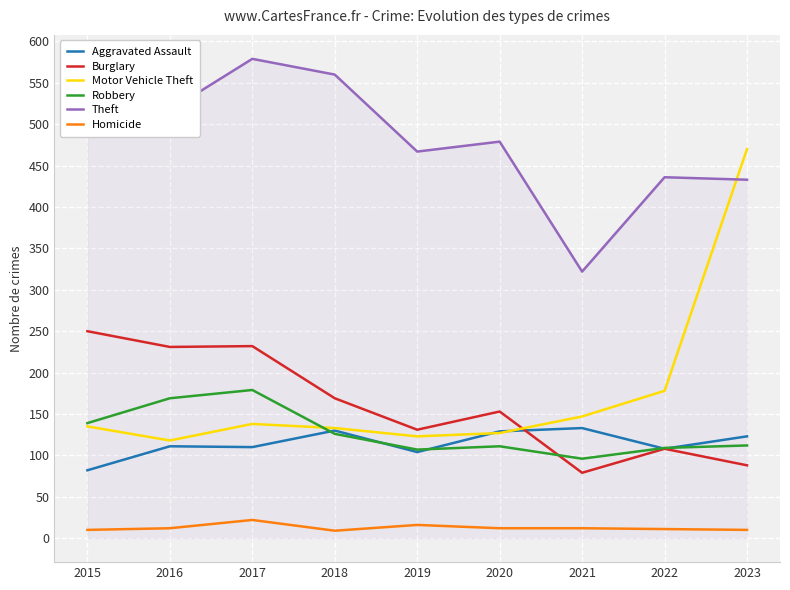

Is the value of Motor Vehicle Theft at 2022 greater than the value of Aggravated Assault at 2016?

Yes